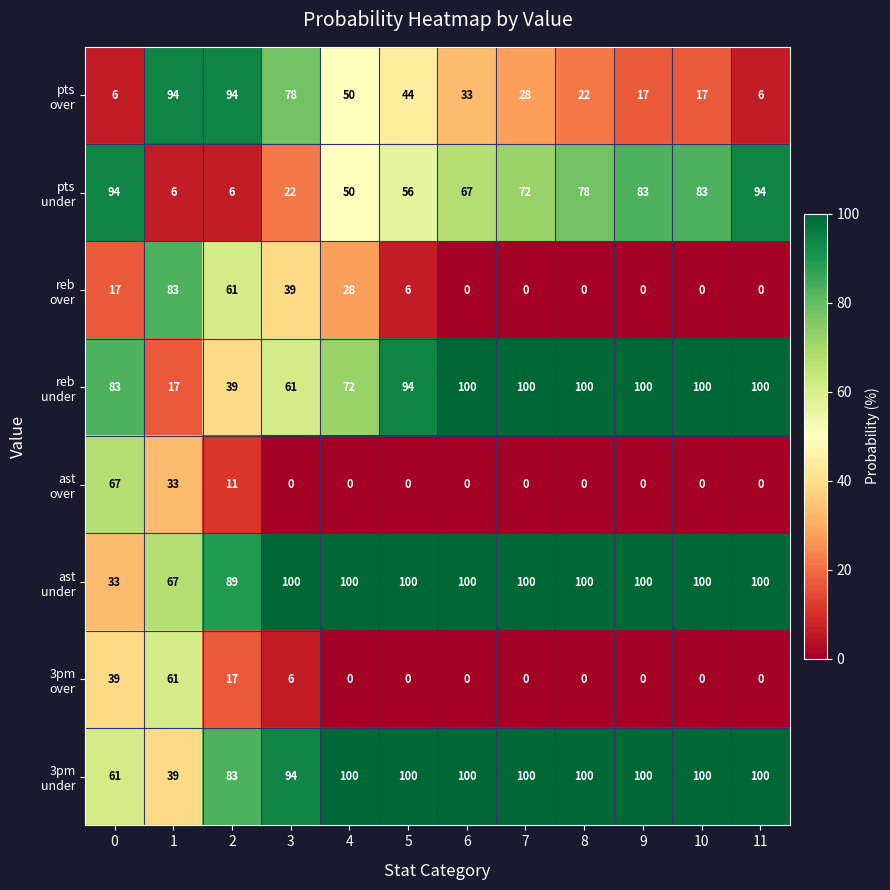

What is the difference between the highest and lowest values at 3?

100